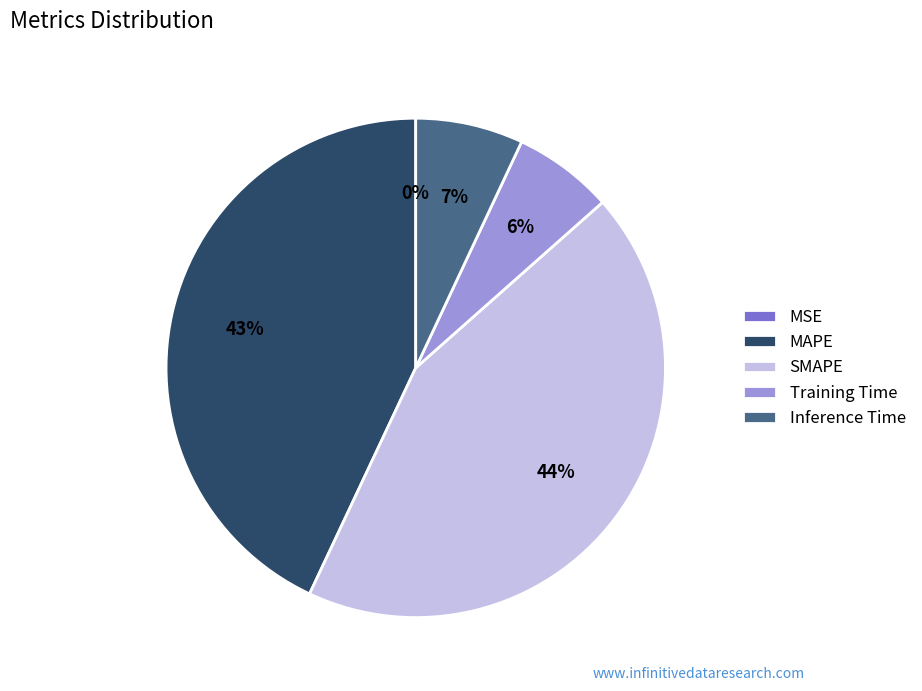

To the nearest percent, what is the difference between the largest and smallest slice percentages?

44%